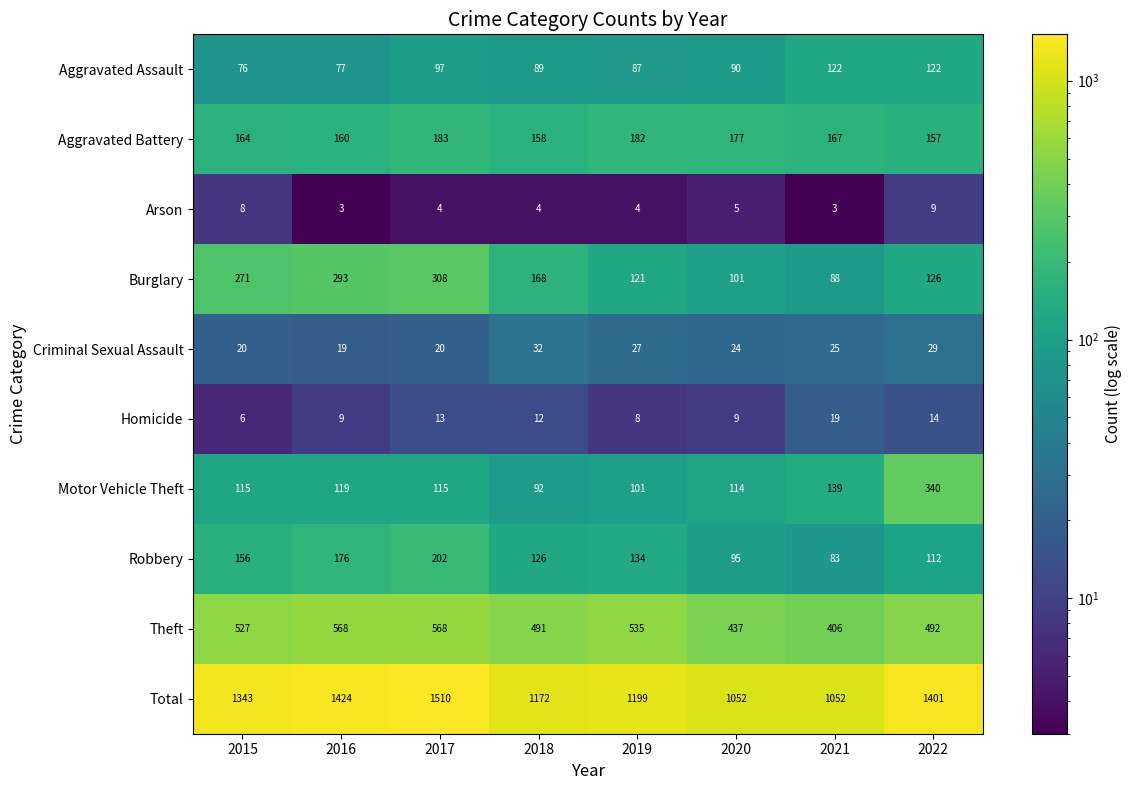

Rank the series at 2016 from lowest to highest value.

Arson, Homicide, Criminal Sexual Assault, Aggravated Assault, Motor Vehicle Theft, Aggravated Battery, Robbery, Burglary, Theft, Total